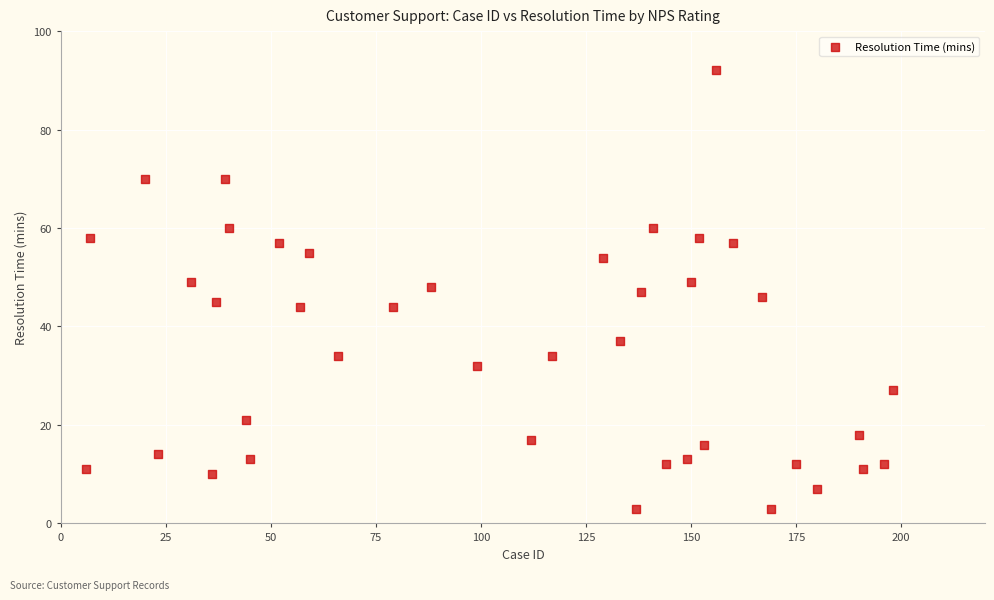

What is the range of Y values (max minus min)?

89